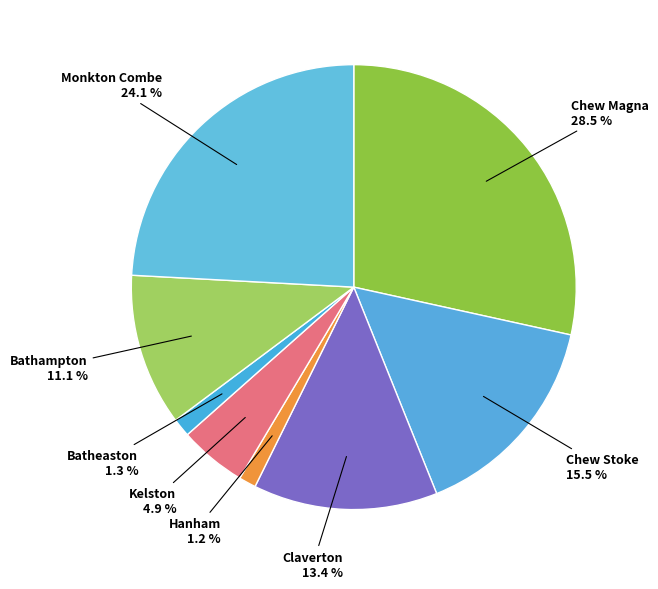

How many segments does this pie chart have?

8